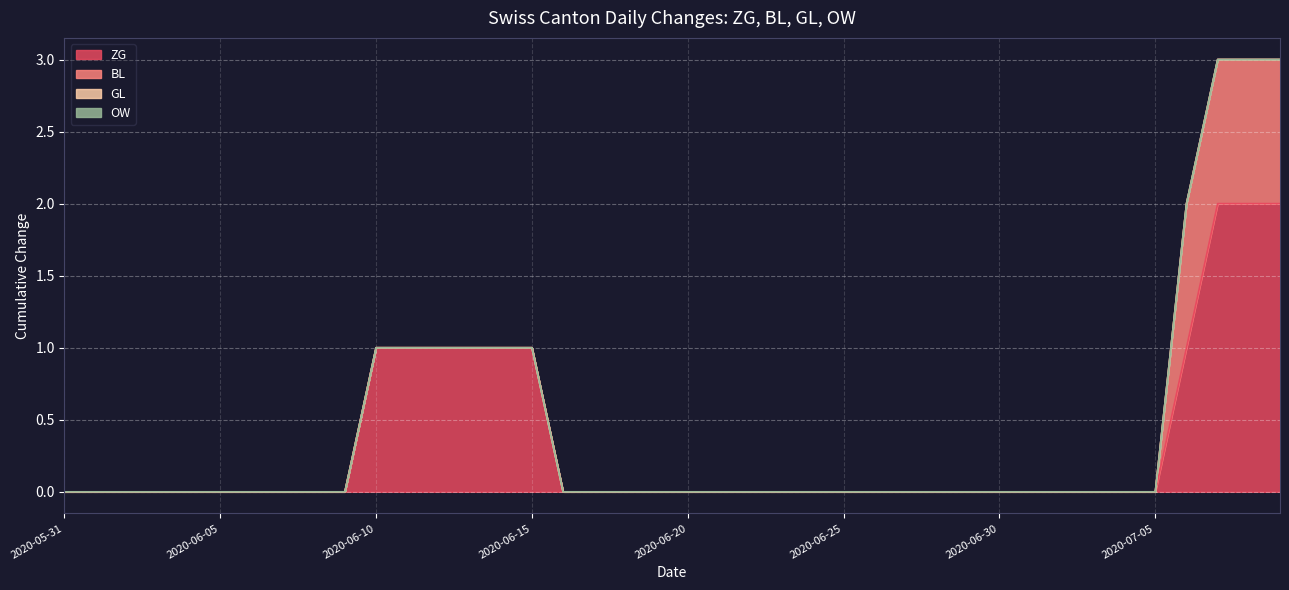

List the series in order of their peak value, highest first.

ZG, BL, GL, OW